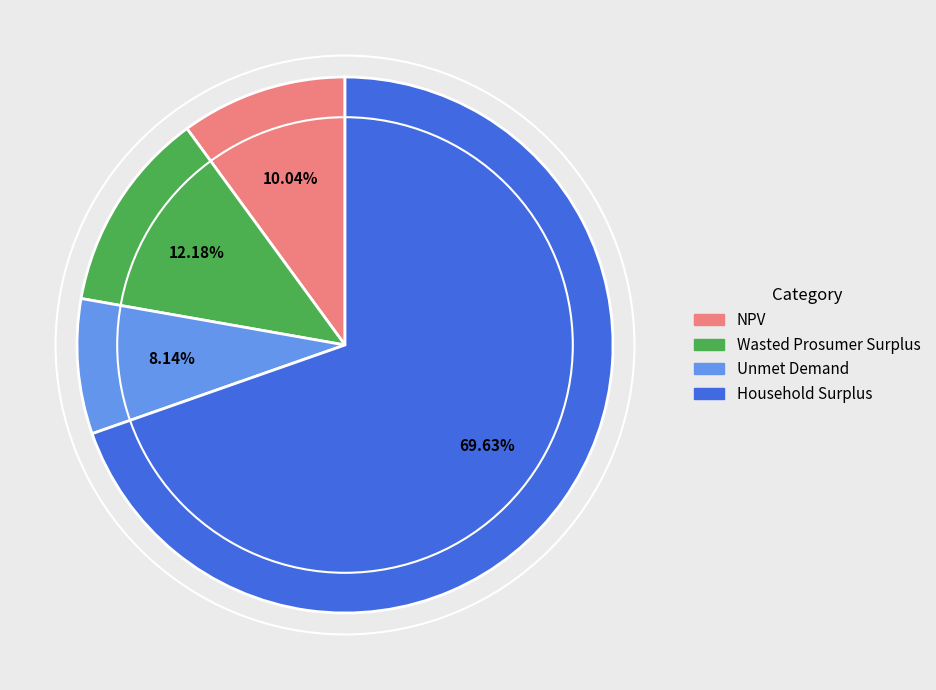

Count the number of slices in the pie.

4